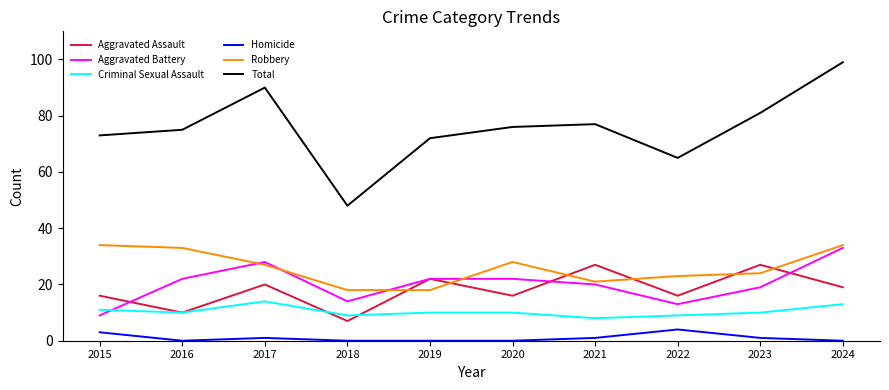

Where do Robbery and Aggravated Battery first cross each other?

2016 and 2017